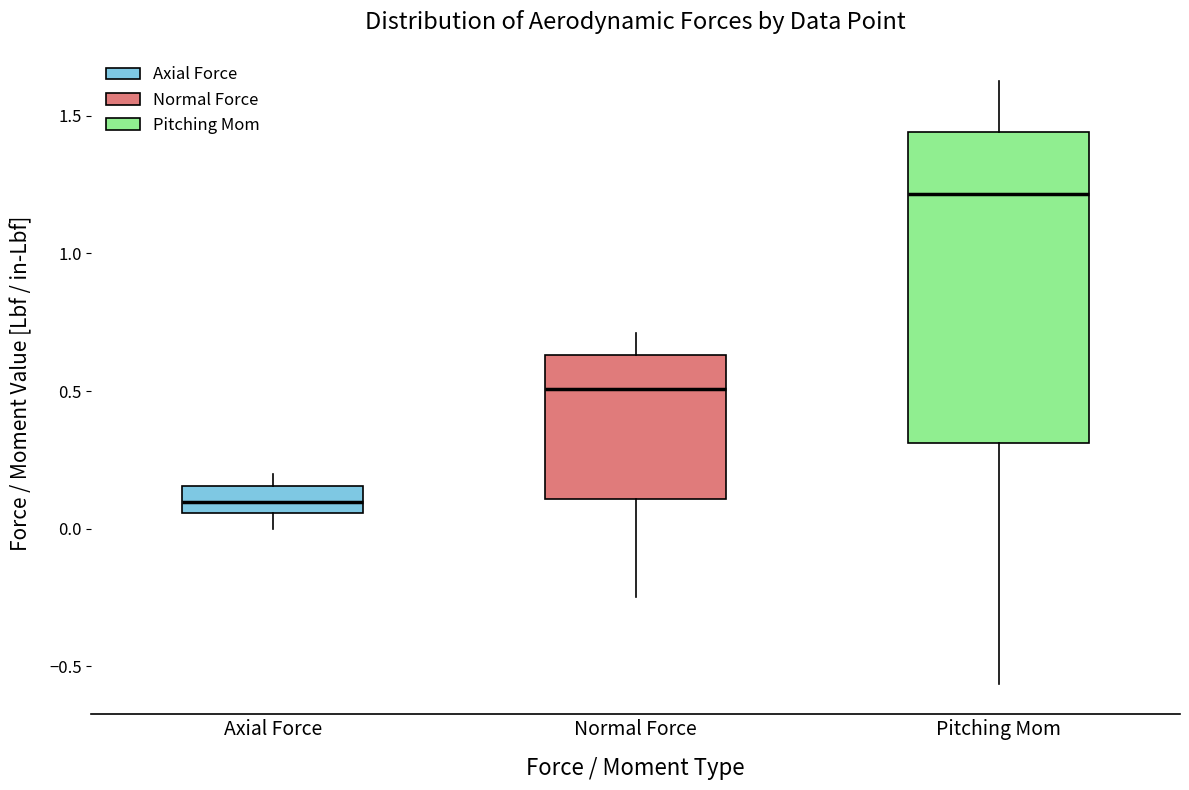

Comparing the boxes themselves (not the whiskers), which one is the tallest?

Pitching Mom